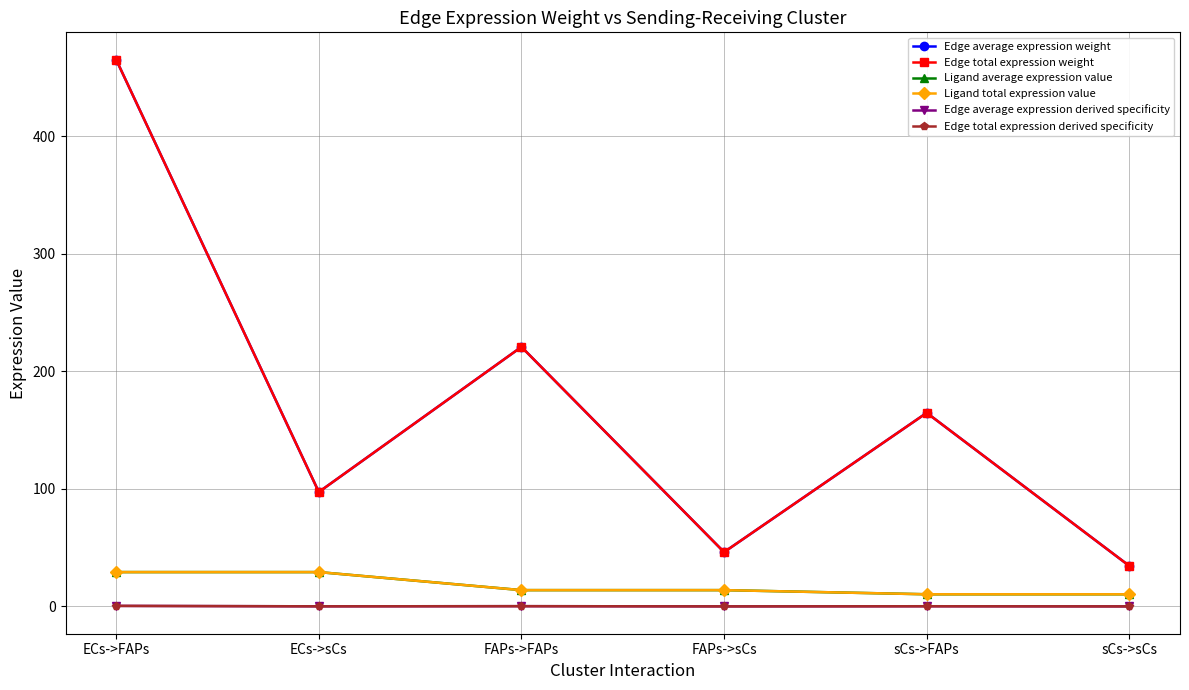

True or false: Edge total expression derived specificity has a value of 0.6 at ECs->FAPs.

False